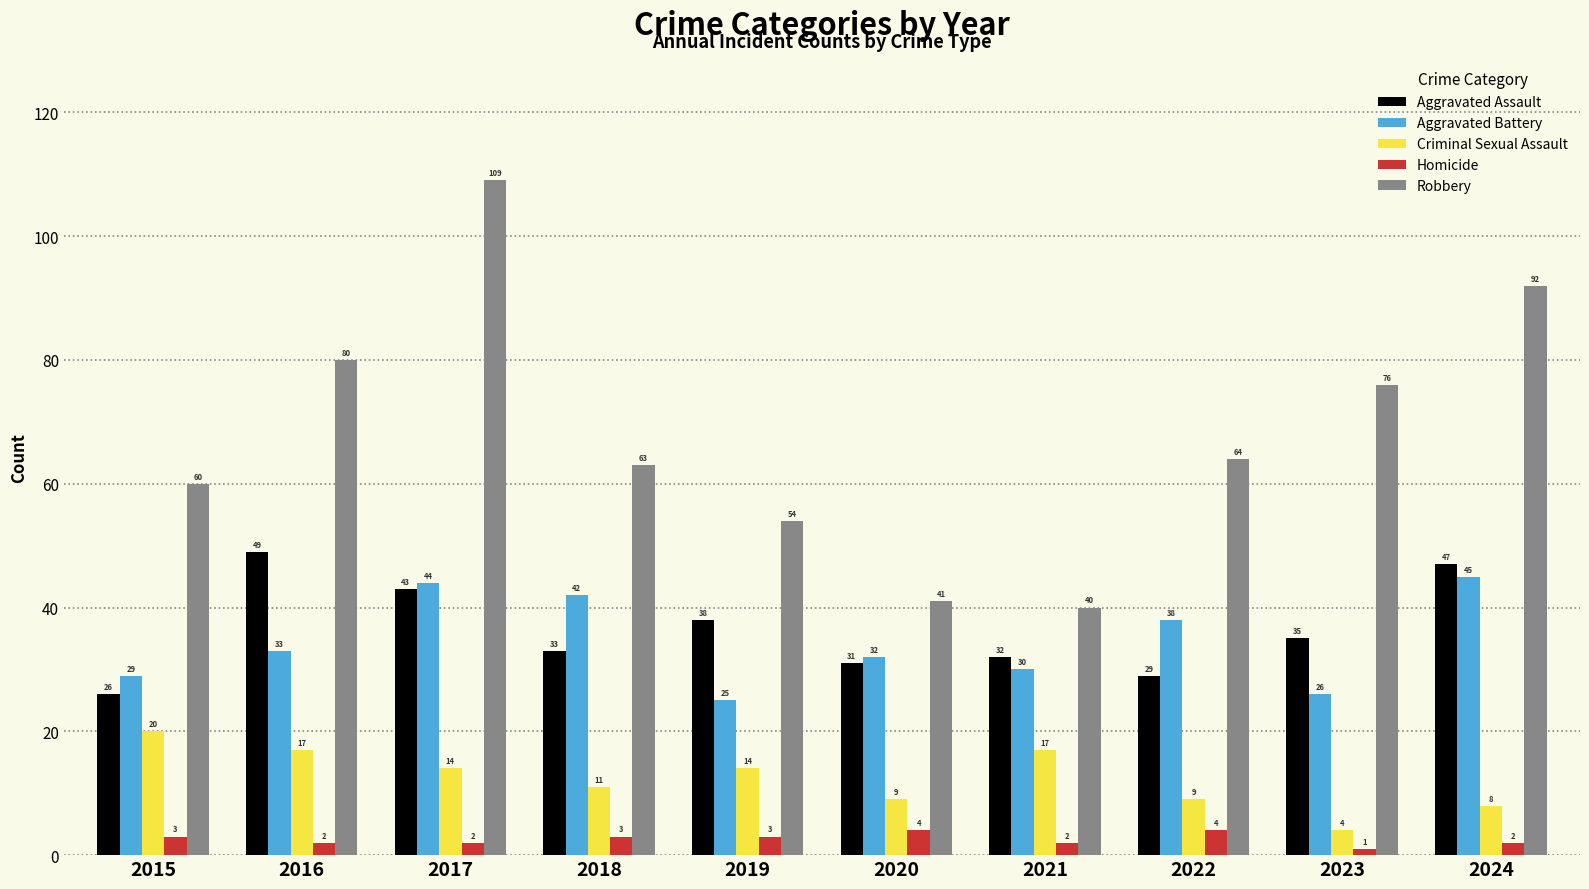

Reading left to right, extract all data points from this chart.

Aggravated Assault: 2015=26	2016=49	2017=43	2018=33	2019=38	2020=31	2021=32	2022=29	2023=35	2024=47
Aggravated Battery: 2015=29	2016=33	2017=44	2018=42	2019=25	2020=32	2021=30	2022=38	2023=26	2024=45
Criminal Sexual Assault: 2015=20	2016=17	2017=14	2018=11	2019=14	2020=9	2021=17	2022=9	2023=4	2024=8
Homicide: 2015=3	2016=2	2017=2	2018=3	2019=3	2020=4	2021=2	2022=4	2023=1	2024=2
Robbery: 2015=60	2016=80	2017=109	2018=63	2019=54	2020=41	2021=40	2022=64	2023=76	2024=92